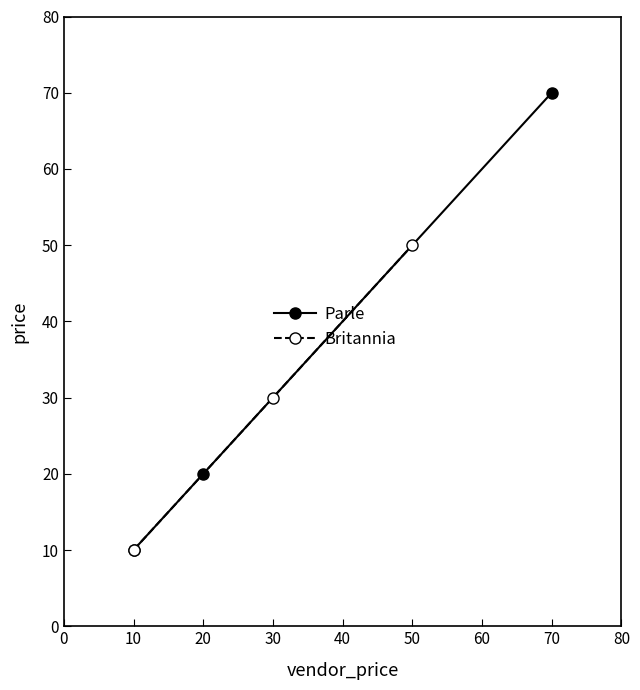

How many Britannia values are between 10 and 50?

3